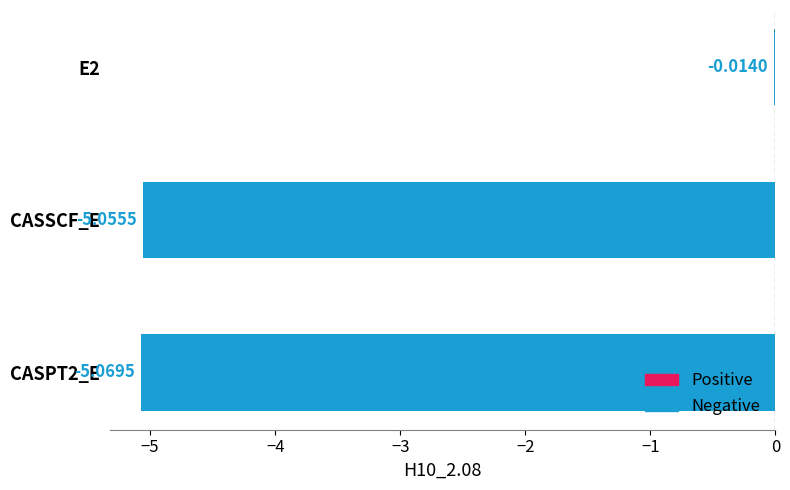

What is the sum of all values?

-10.1